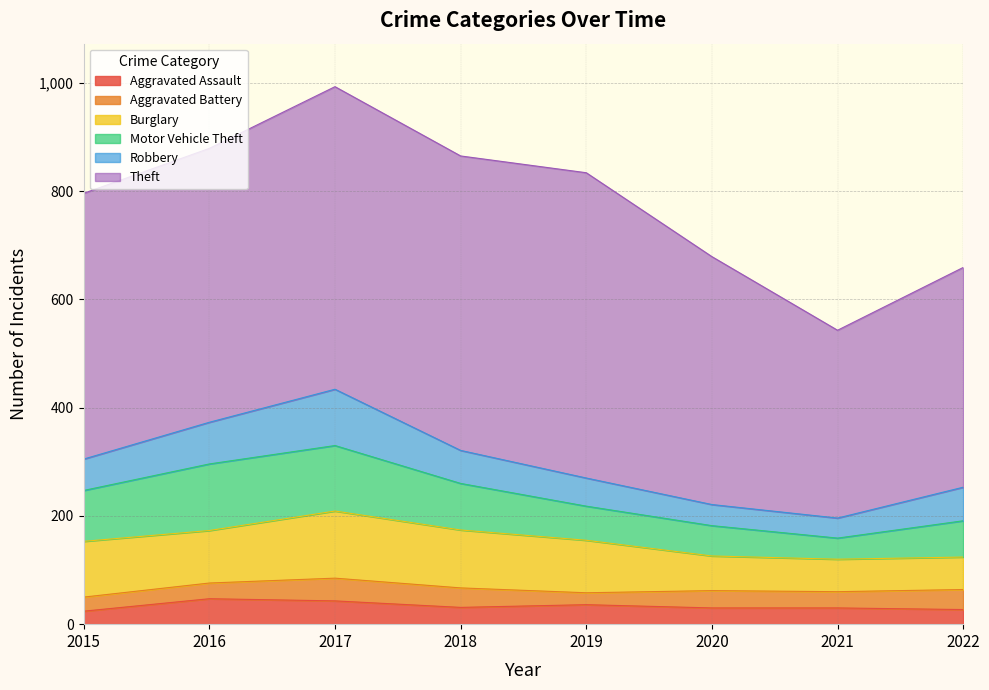

Does the chart display data point markers on the line(s)?

No